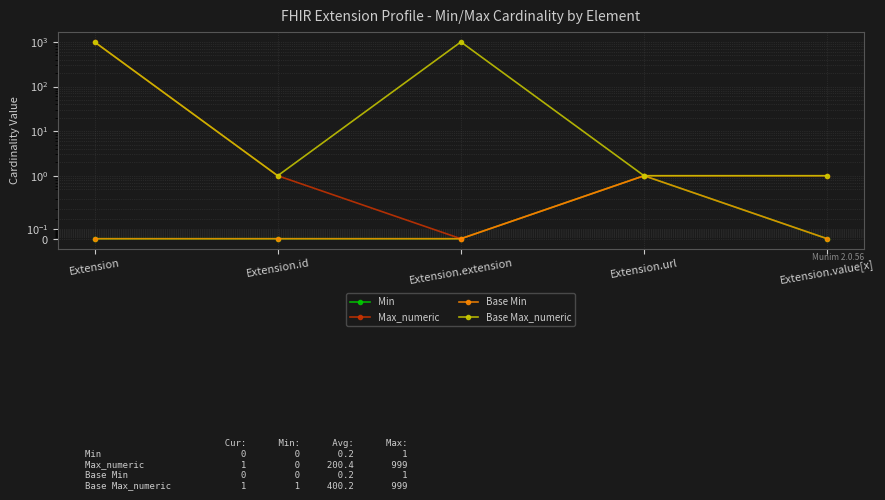

The value of Min at Extension.value[x] is 1. True or false?

False